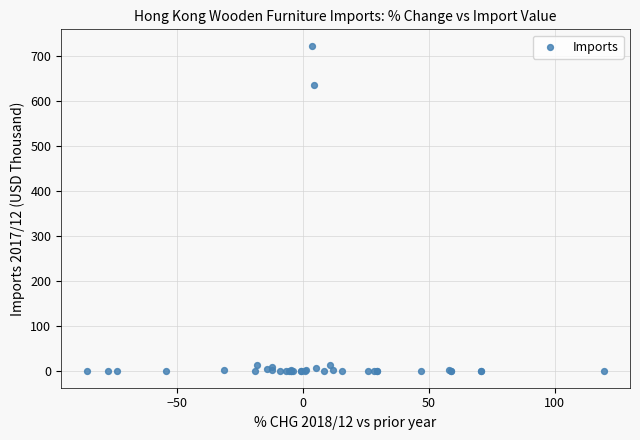

What Y value in the scatter plot is closest to 361?

635.6